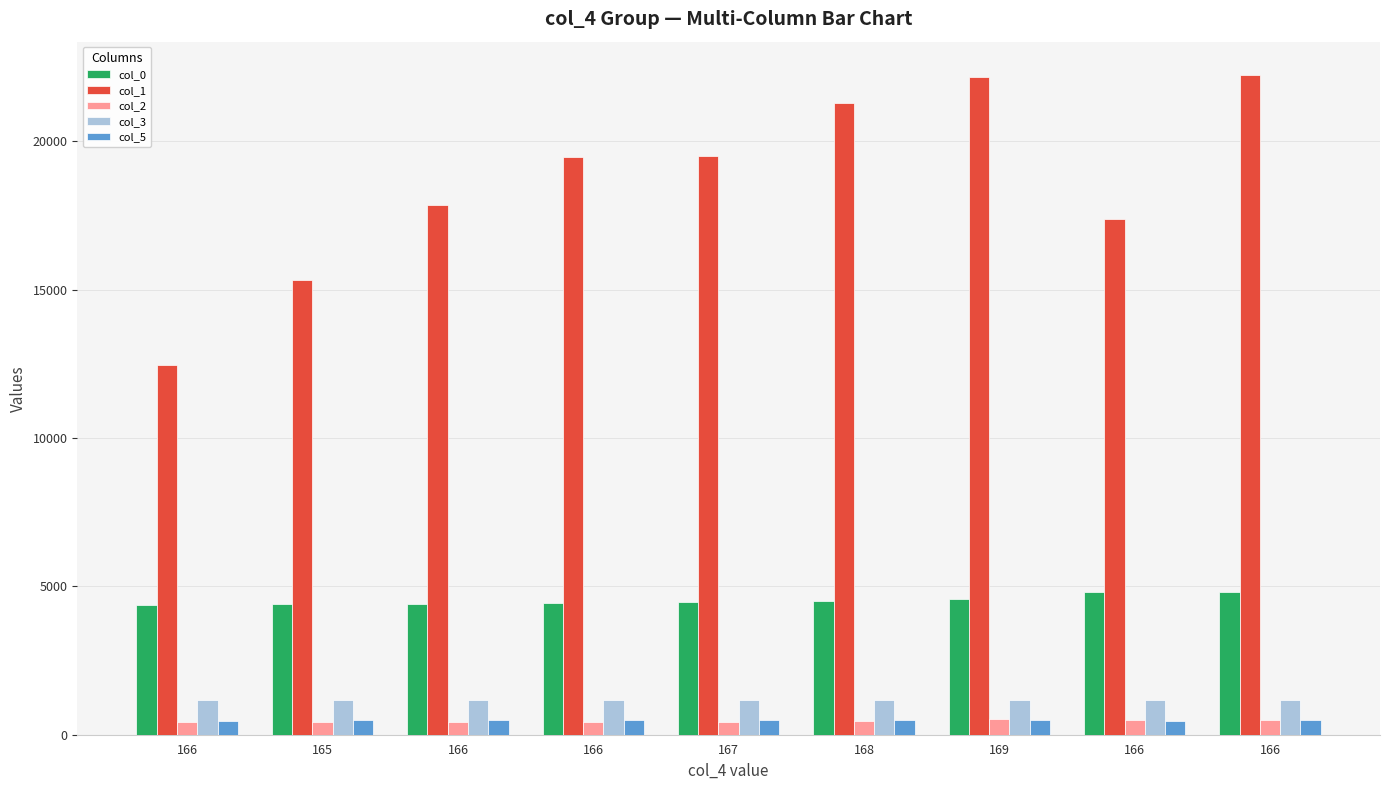

Reading right to left, what are all the values shown in this chart?

col_0: 4818.9	4805.4	4566.5	4501.8	4474.7	4446.5	4418.5	4400.5	4382.8
col_1: 22250.0	17399.0	22186.0	21305.0	19512.0	19464.0	17848.0	15335.0	12469.0
col_2: 483.0	483.0	524.0	464.0	444.0	440.0	440.0	440.0	441.0
col_3: 1172.0	1168.0	1177.0	1172.0	1172.0	1172.0	1172.0	1172.0	1172.0
col_5: 500.0	460.0	500.0	490.0	500.0	500.0	490.0	480.0	460.0